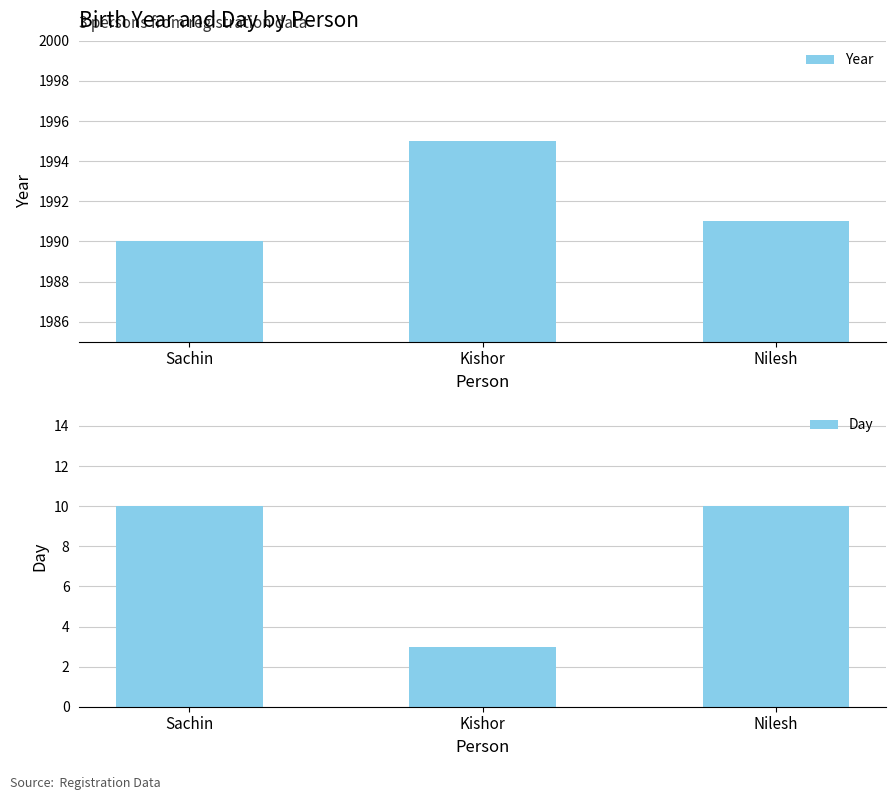

Which category has the highest value in the Day series?

Sachin